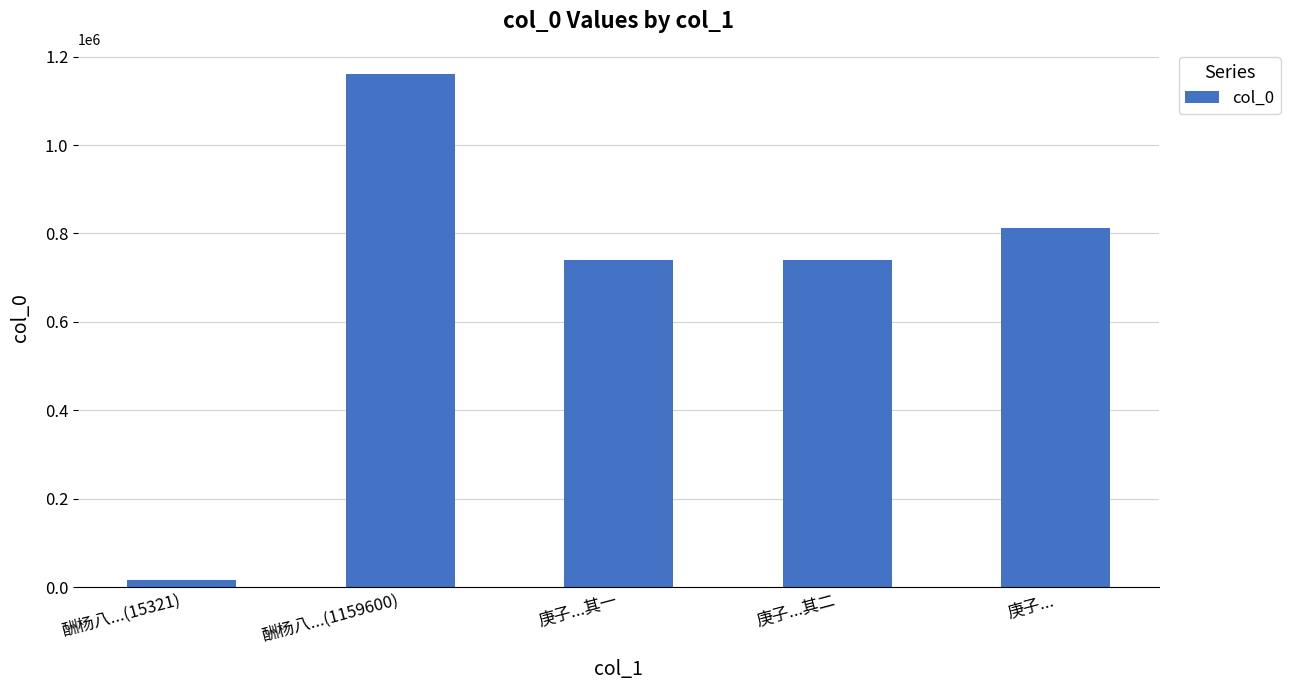

What is the change in value from 庚子...其一 to 庚子...其二?

+1